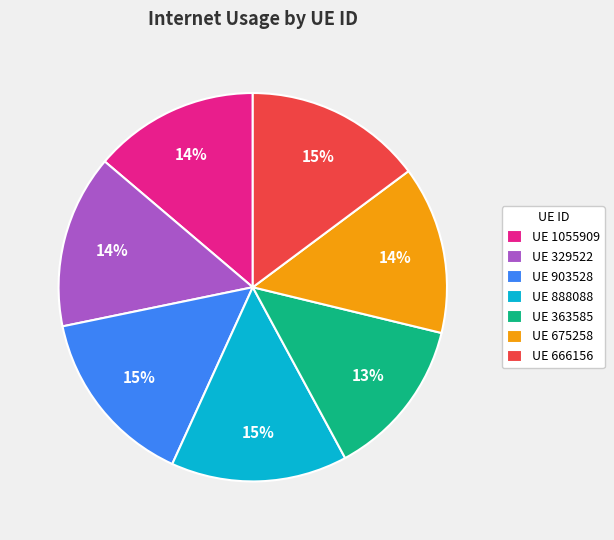

True or false: UE 1055909 accounts for 24% of the total.

False